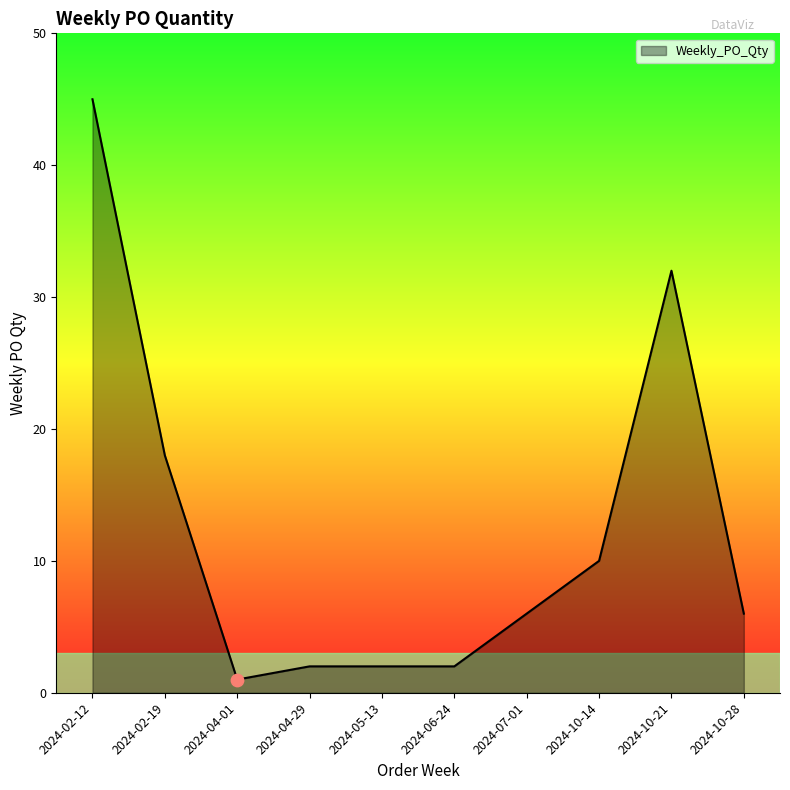

Approximately how many times larger is the value at 2024-04-29 compared to 2024-05-13?

1.0